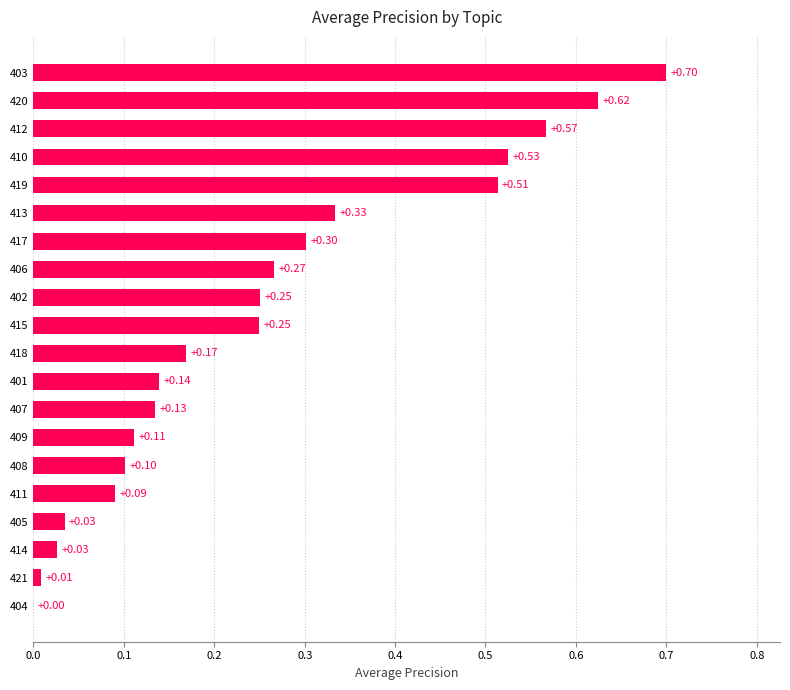

Between 409 and 415, which is larger?

415